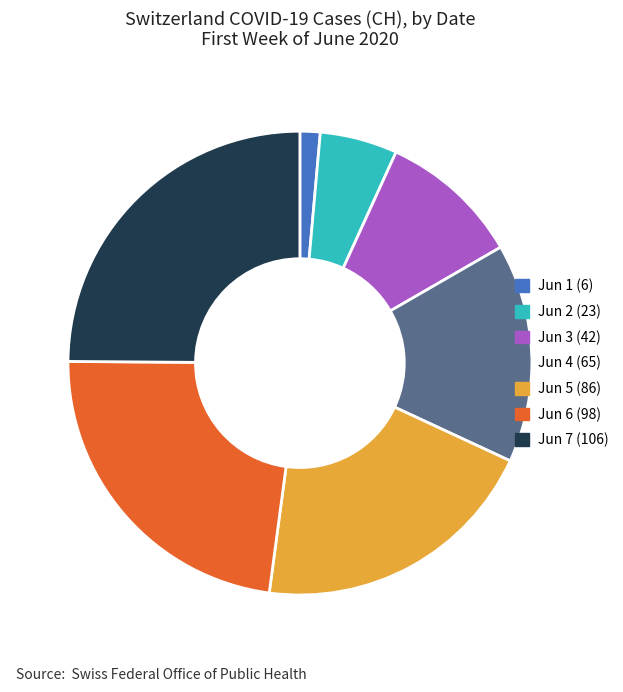

Is the sum of Jun 3 (42) and Jun 4 (65) greater than half?

No